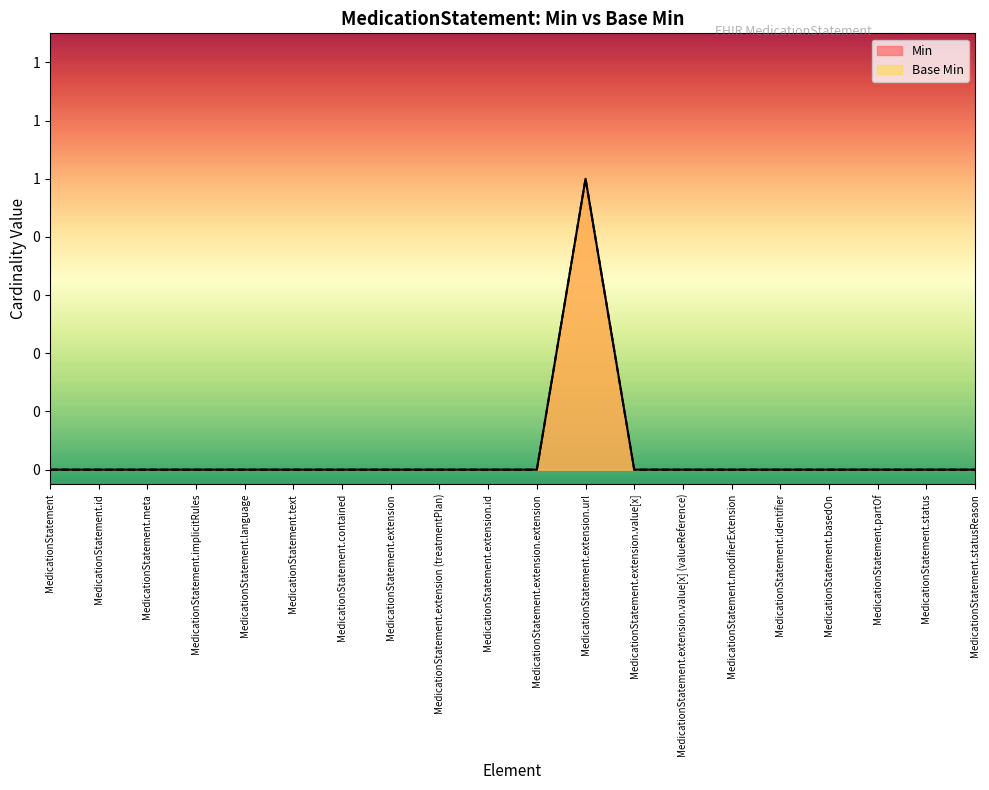

Is it true that Base Min equals -1 at MedicationStatement.extension.value[x] (valueReference)?

False